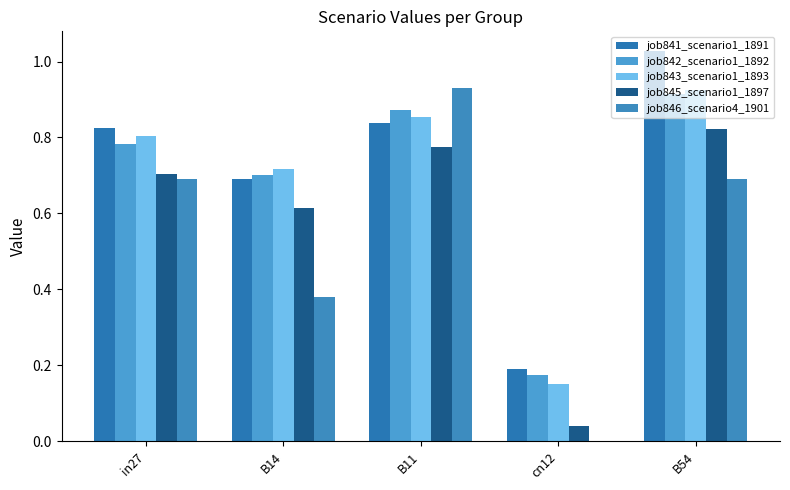

What is the lowest value of the job843_scenario1_1893 series?

0.1